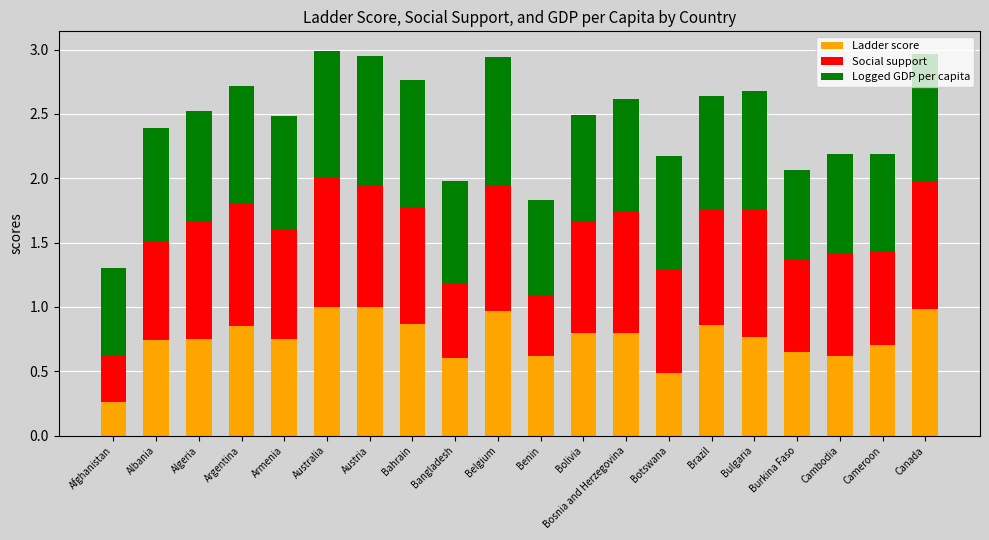

What is the total value across all series at Canada?

3.0